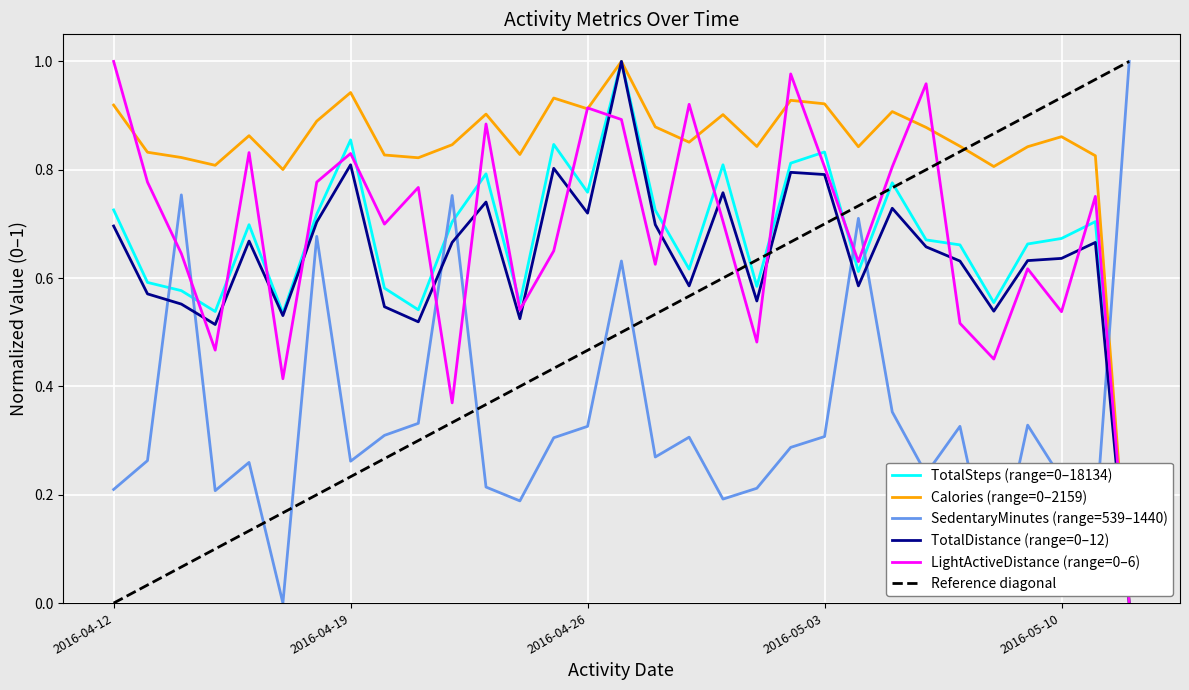

The value of SedentaryMinutes at 2016-05-06 is 0.1. True or false?

False